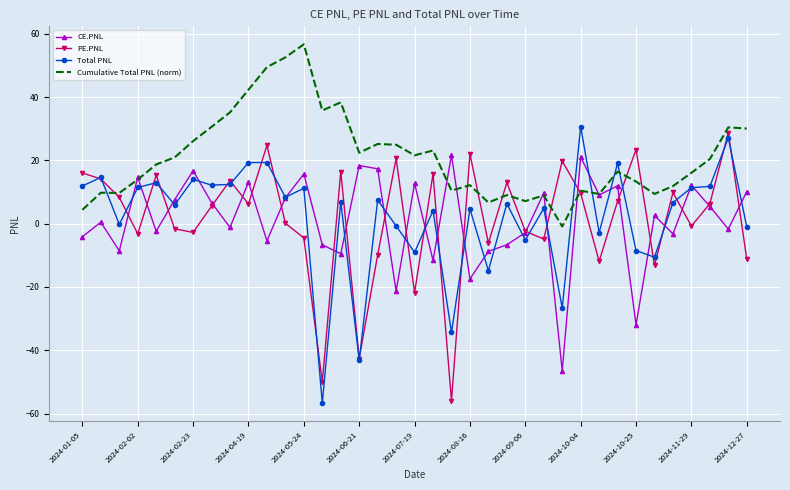

What is the minimum value shown in the chart?

-56.7